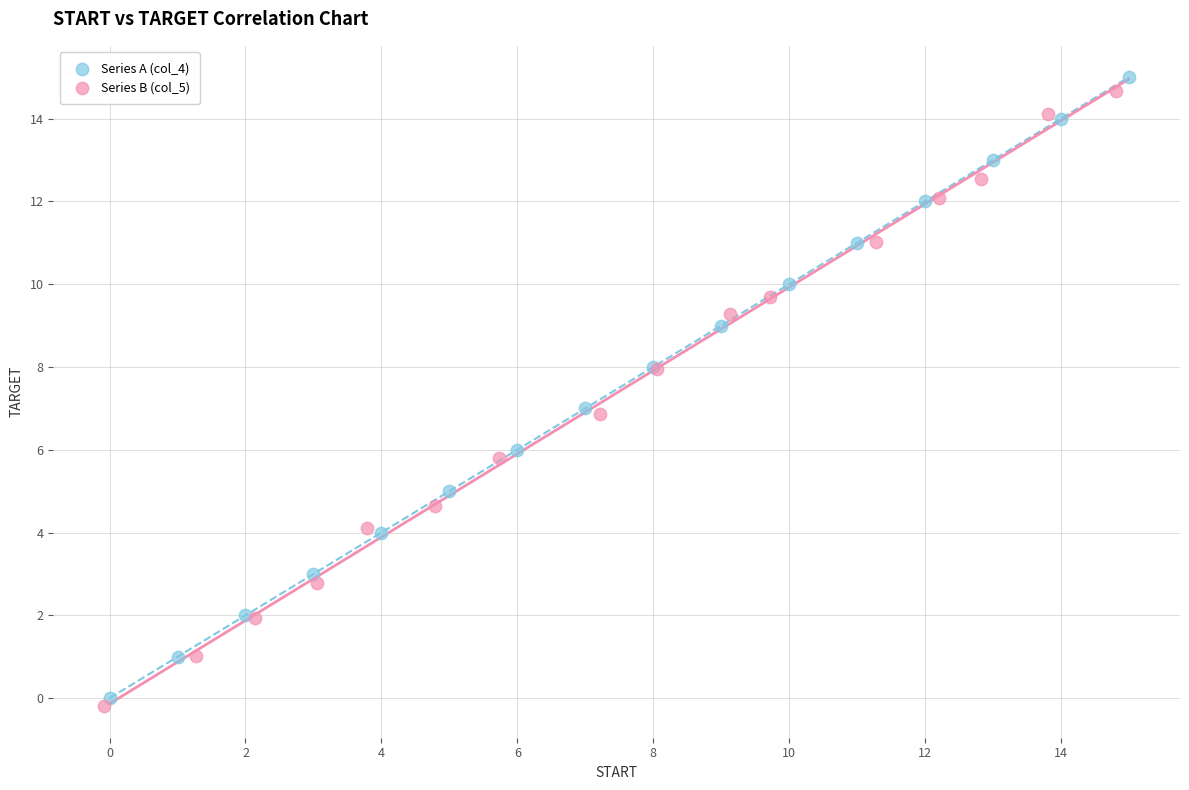

Which series reaches the maximum Y coordinate?

Series A (col_4)